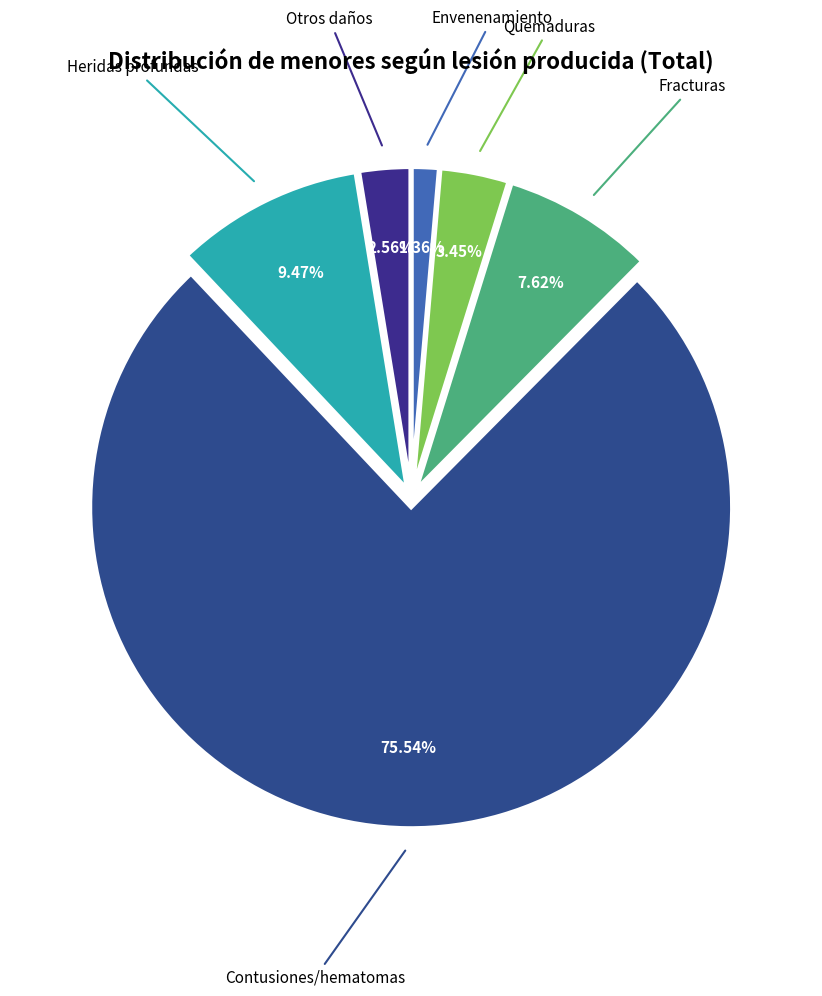

How many slices are in this pie chart?

6